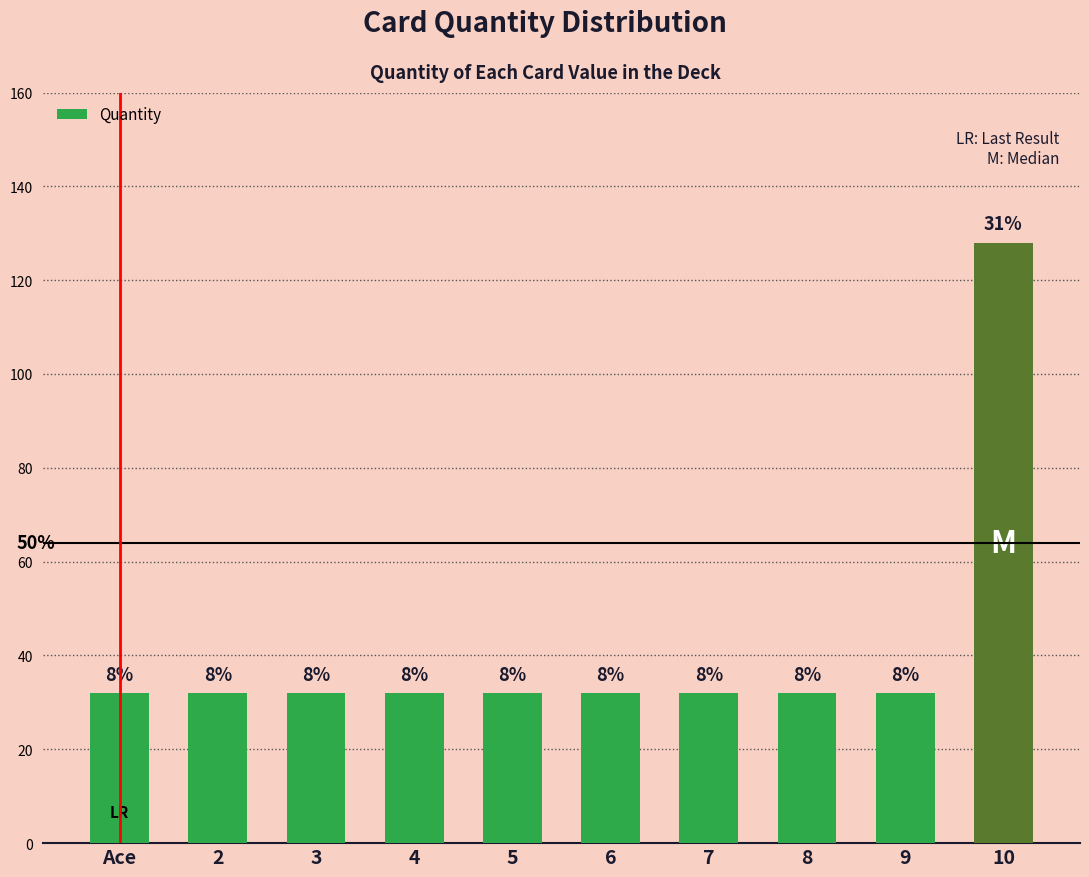

What is the greatest value displayed?

128